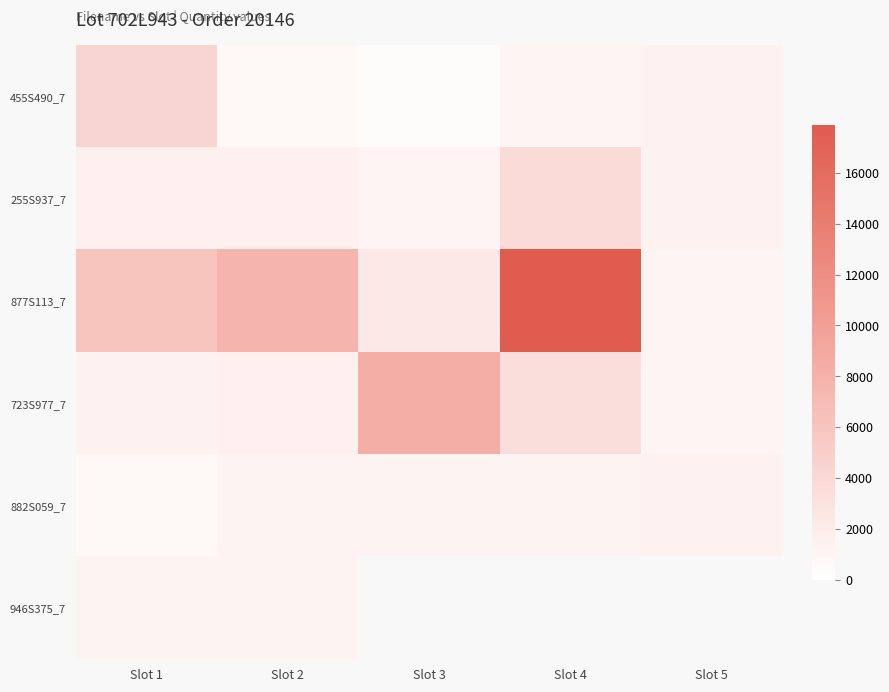

Rank the categories by 882S059_7 value from highest to lowest.

Slot 5, Slot 2, Slot 3, Slot 4, Slot 1